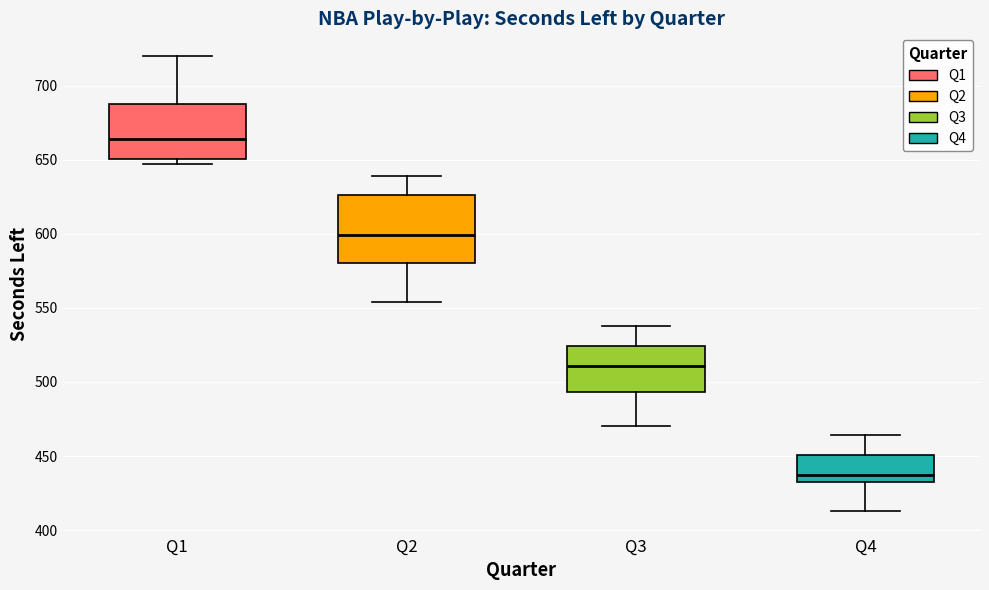

Reading left to right, read every box against the y-axis: the position of its median line, the range the box covers, and the ends of its whiskers. The values are not printed on the chart, so give them approximately, as read against the axis.

Q1: median 665, box 650 to 690, whiskers 645 to 720
Q2: median 600, box 580 to 625, whiskers 555 to 640
Q3: median 510, box 495 to 525, whiskers 470 to 540
Q4: median 440, box 430 to 450, whiskers 415 to 465